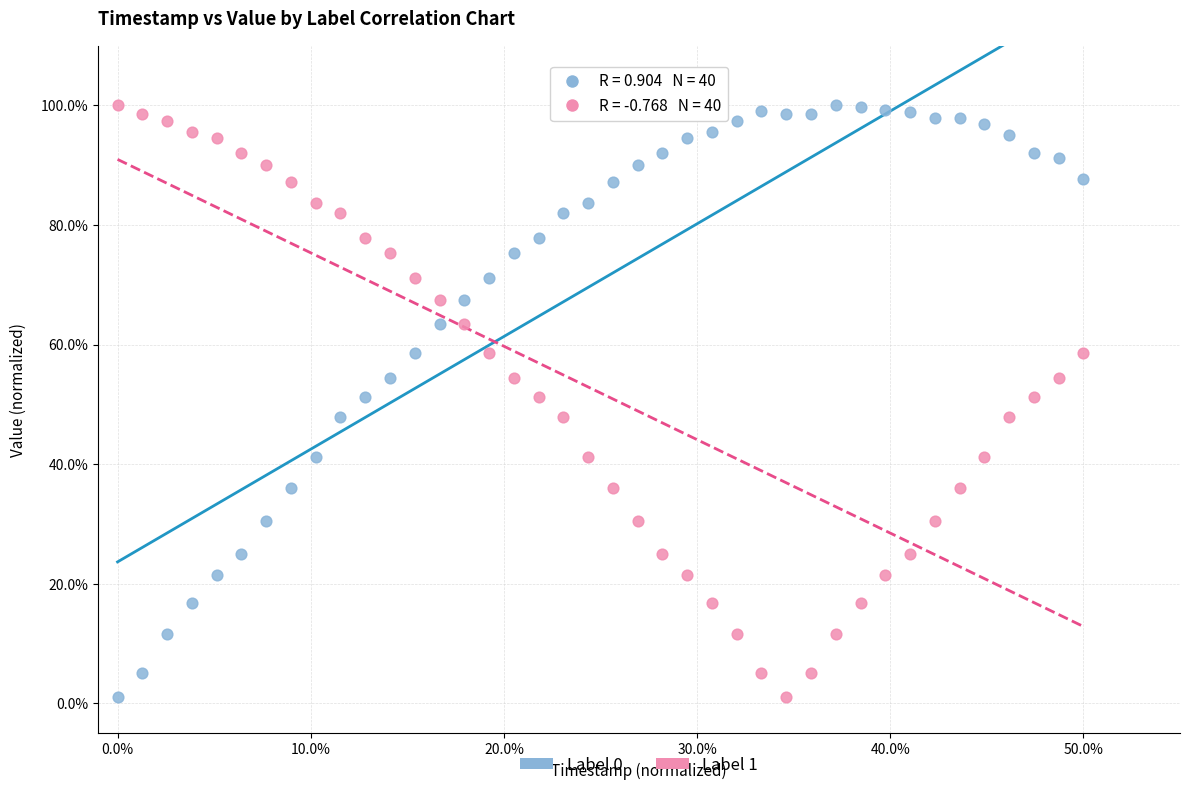

What is the X range (max minus min) for the scatter plot?

50.0